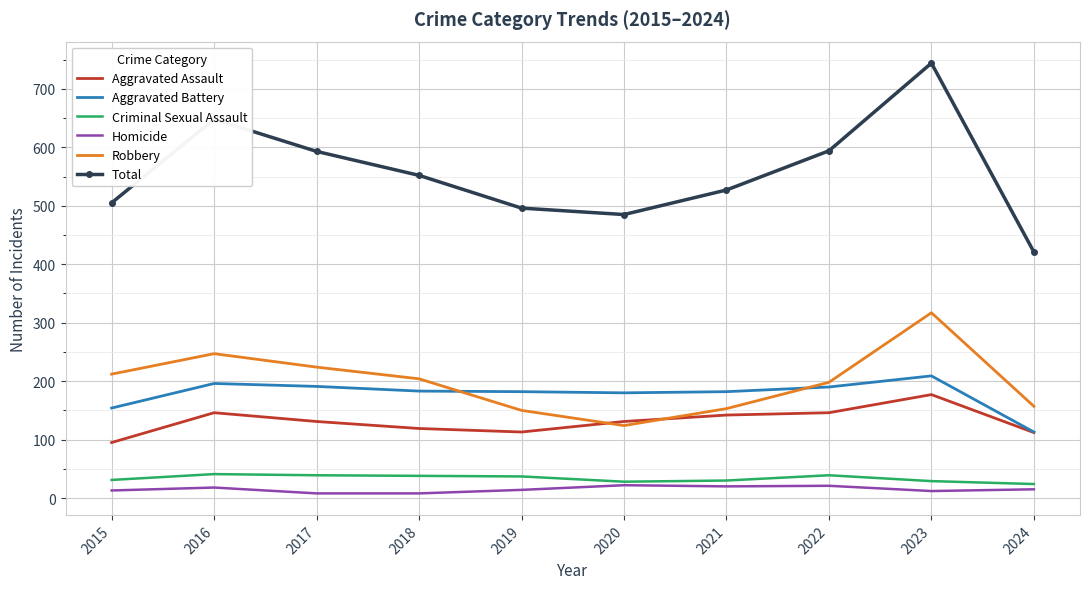

What is the greatest value displayed?

744